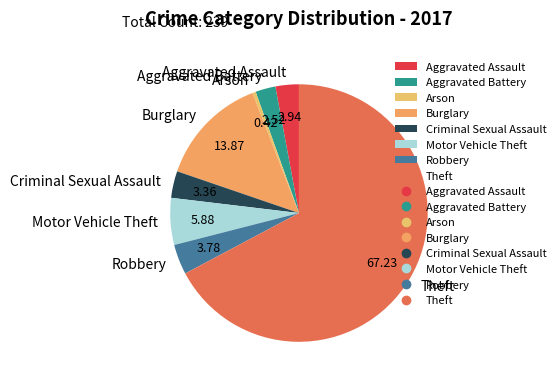

What is the largest slice in the pie chart?

Theft